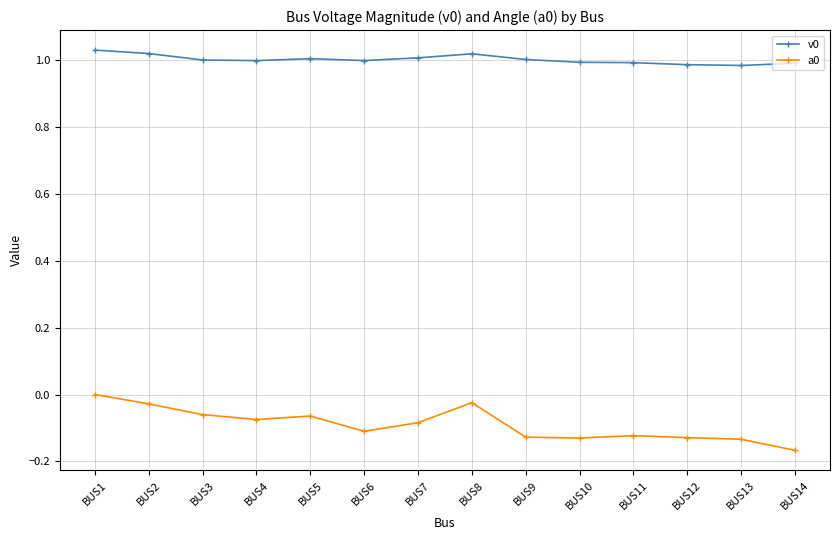

In a0, how many points are higher than both neighbors (excluding endpoints)?

3